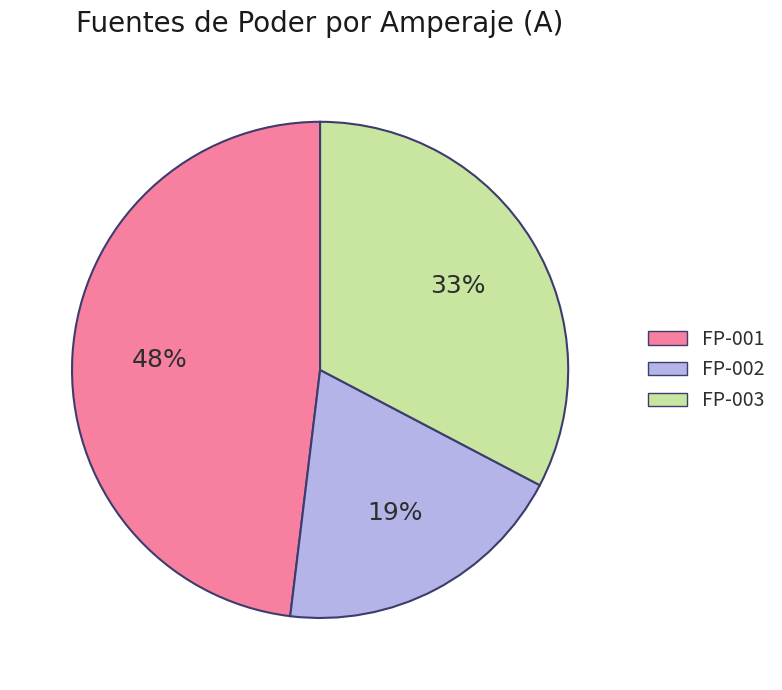

What is the smallest slice in the pie chart?

FP-002